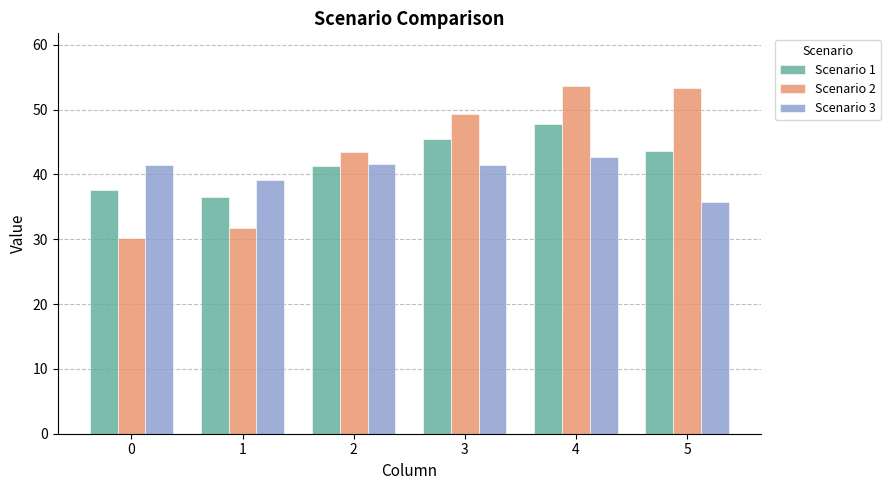

Reading left to right, what are all the values shown in this chart?

Scenario 1: 37.7	36.5	41.2	45.4	47.7	43.6
Scenario 2: 30.2	31.8	43.5	49.3	53.7	53.4
Scenario 3: 41.5	39.2	41.5	41.5	42.7	35.7